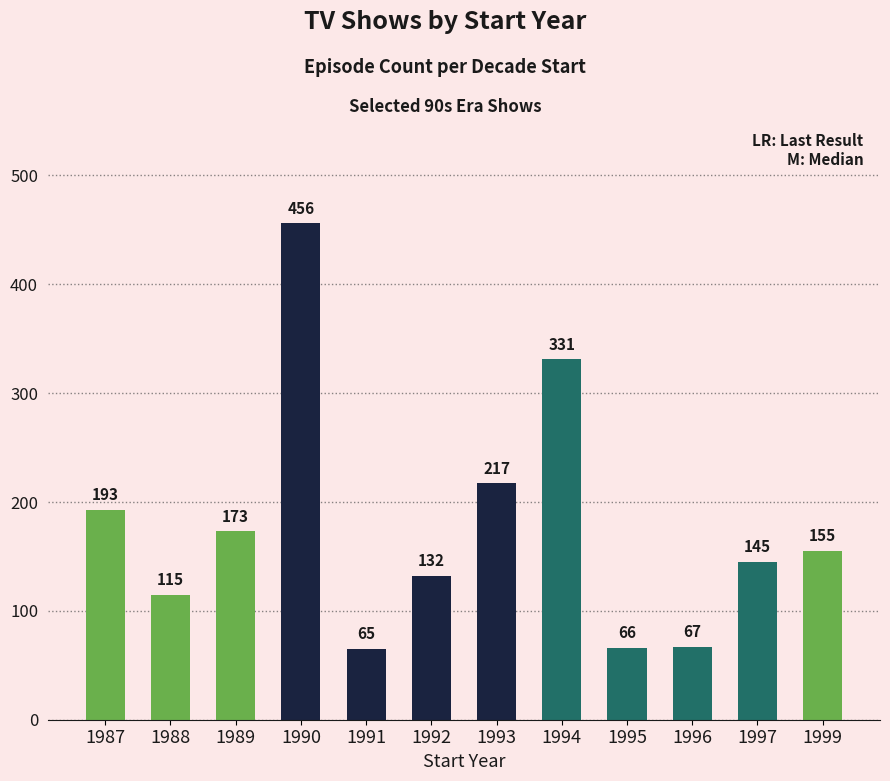

Are the bars horizontal?

No